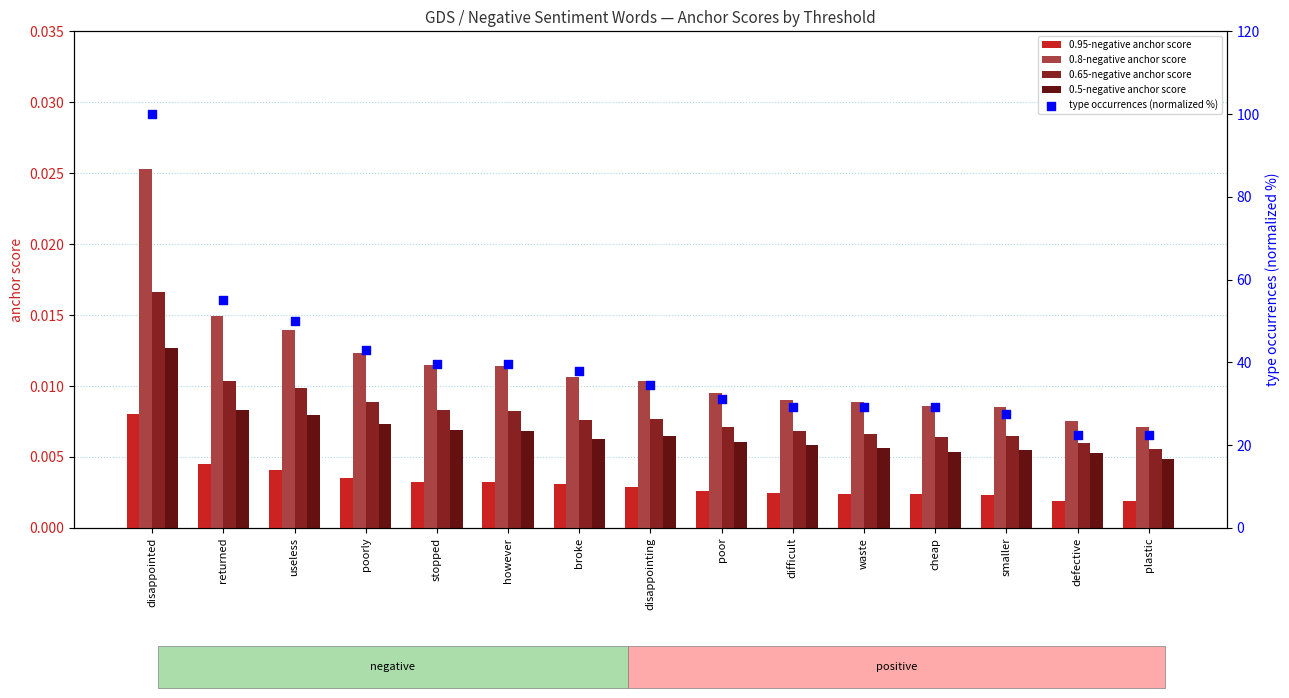

Which series has the largest total across all categories?

type occurrences (normalized %)